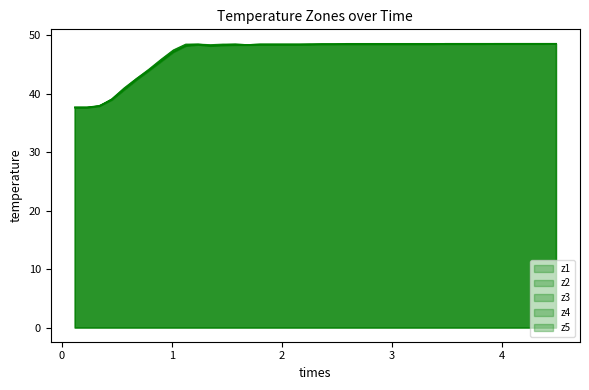

What is the value of the z3 point at the 24th from the left?

48.5